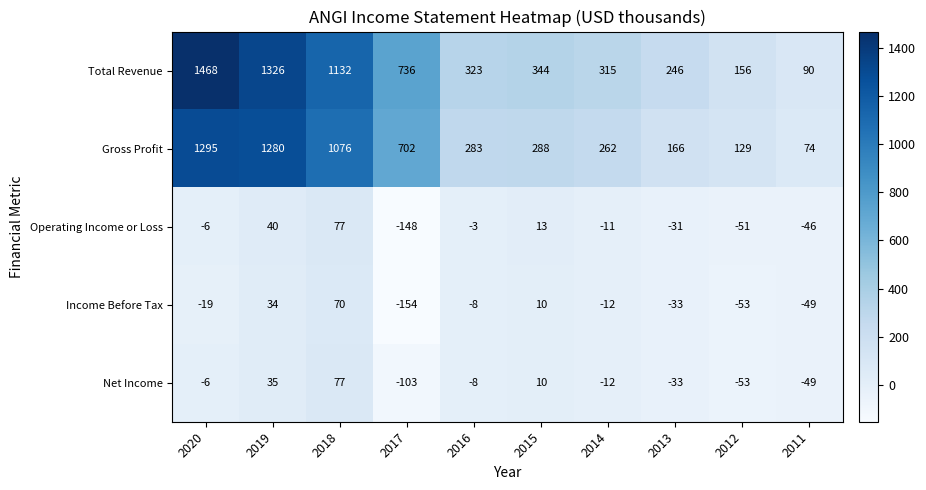

What is the highest value of the Total Revenue series?

1468